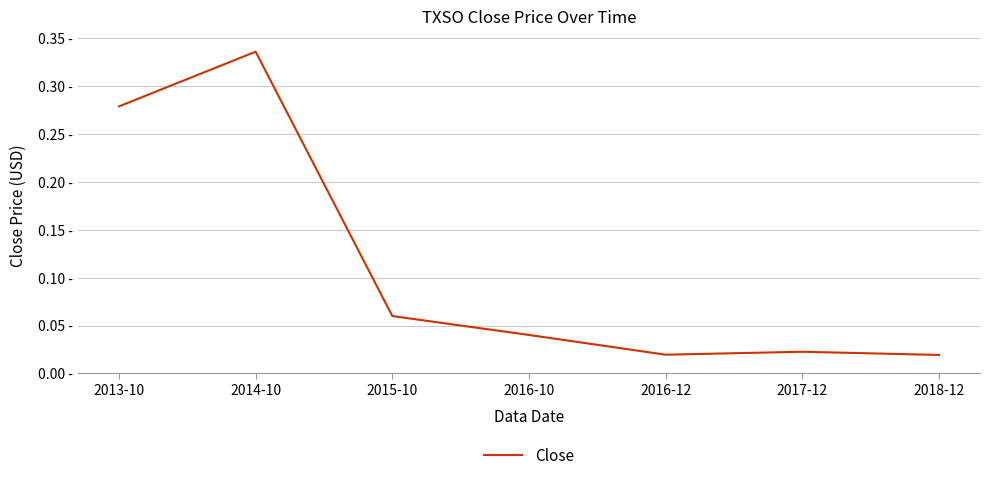

Which has a higher value, 2014-10 or 2013-10?

2014-10